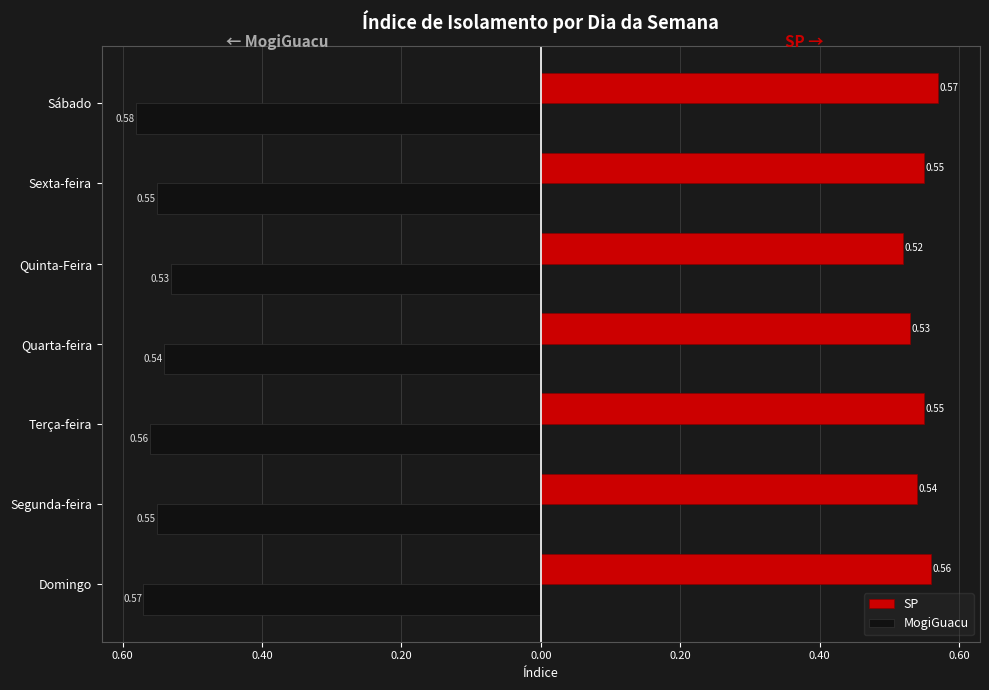

What are all the series names shown in the legend?

SP, MogiGuacu